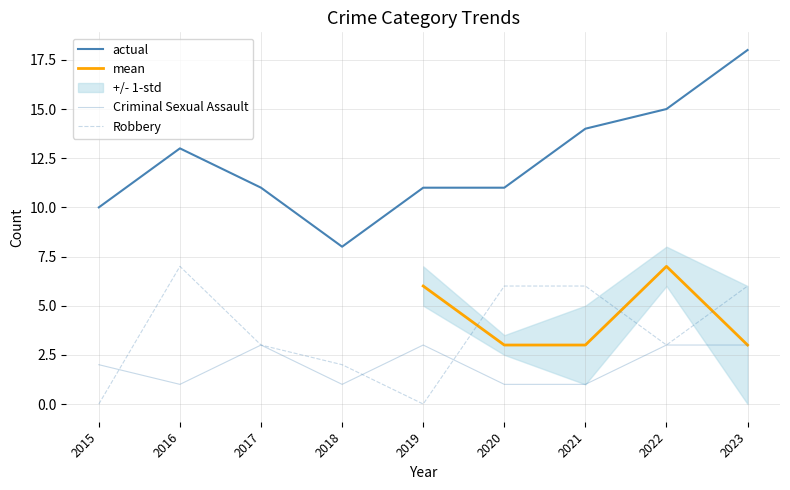

Where is the first local maximum for Robbery?

2016